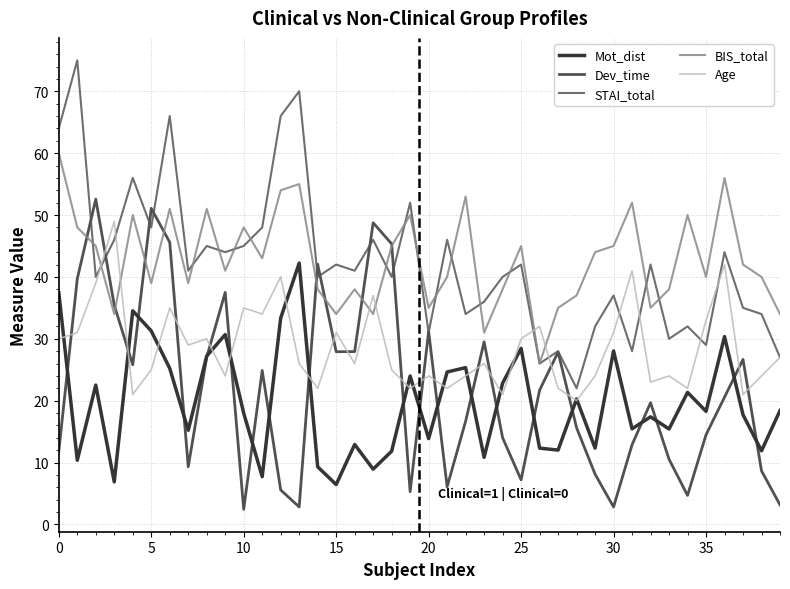

True or false: BIS_total and Mot_dist cross at least once.

False